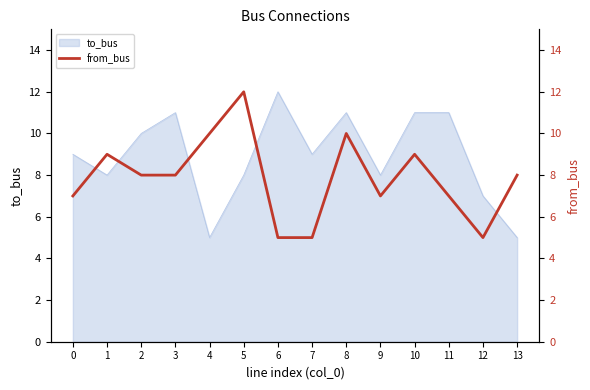

What is the maximum value for to_bus?

12